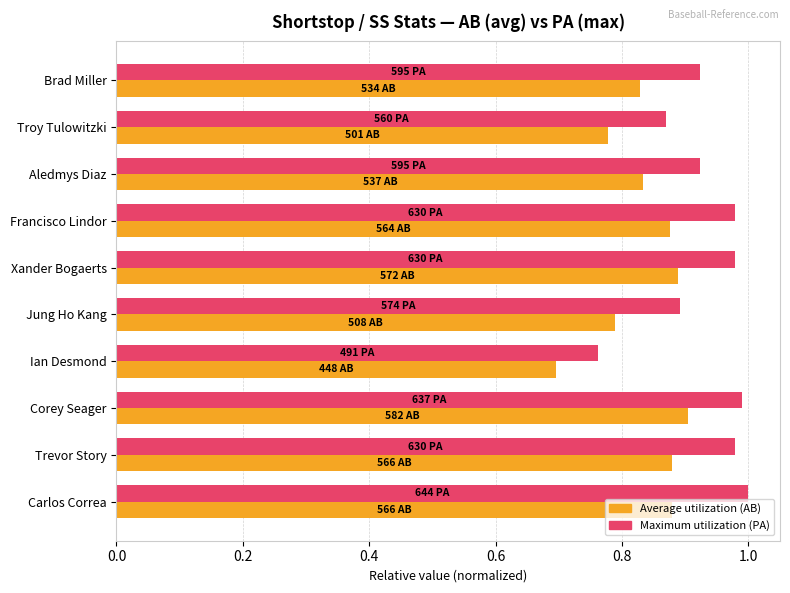

What is the total value across all series at Troy Tulowitzki?

1.6